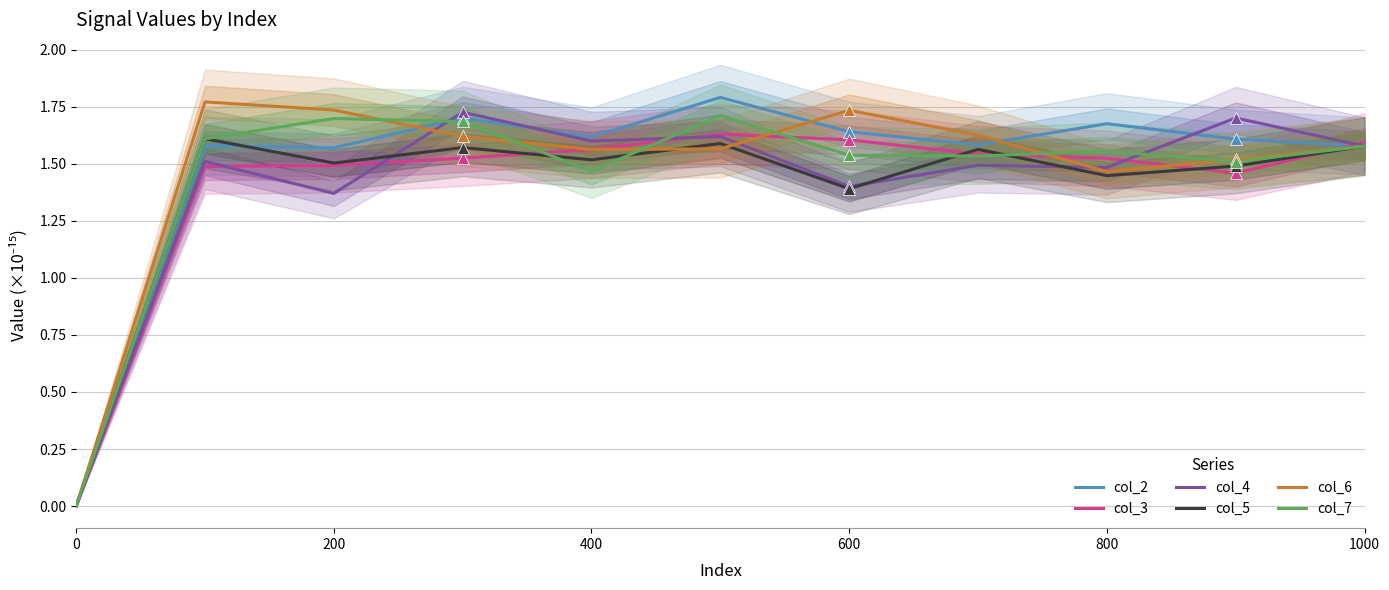

Which series has the largest total across all categories?

col_2